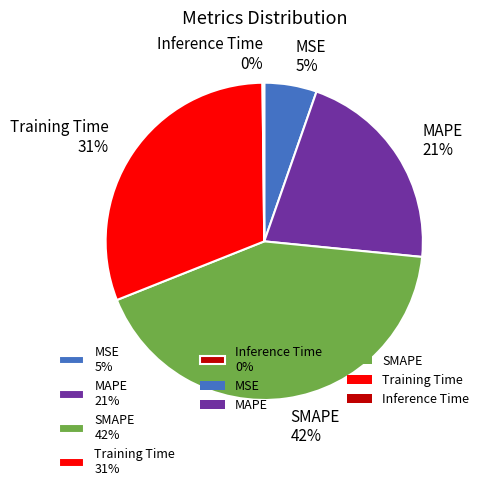

To the nearest percent, what is the combined percentage of MAPE and SMAPE?

64%